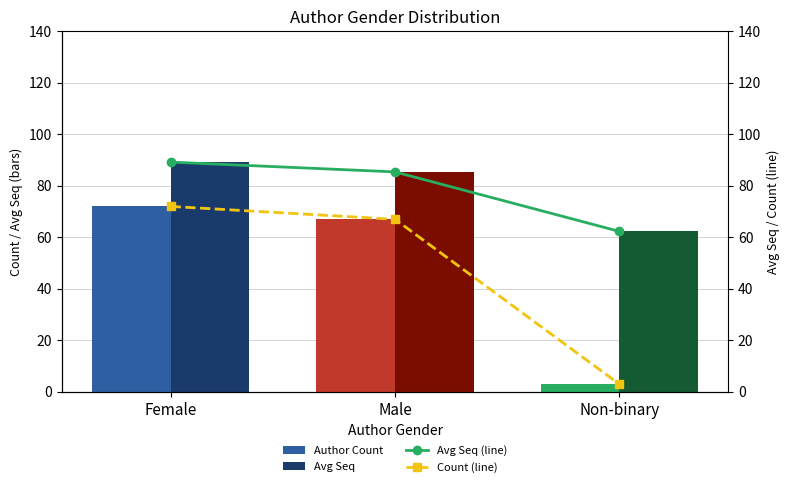

How many series are shown in this chart?

4